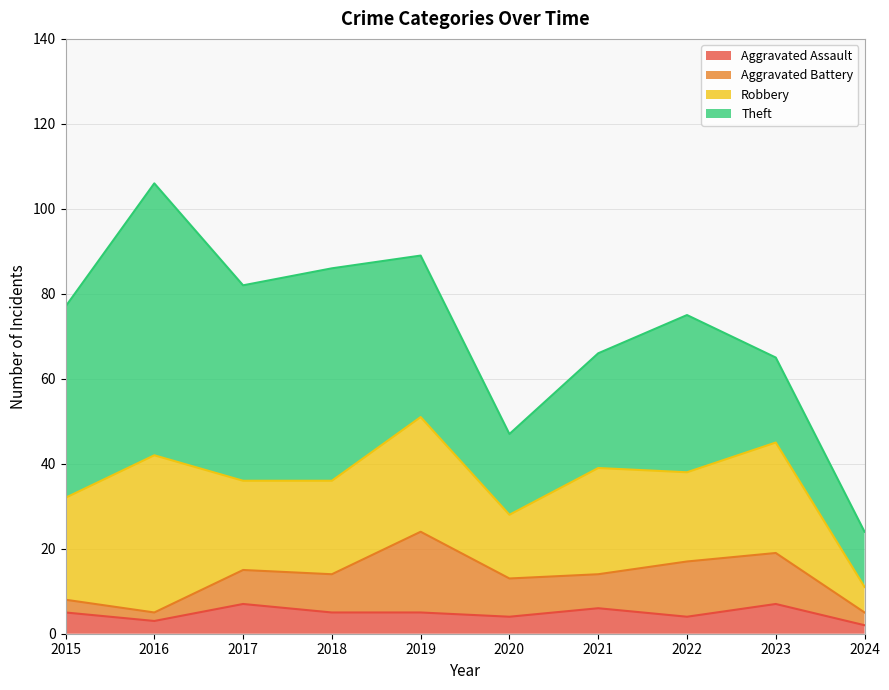

The value of Theft at 2023 is 27. True or false?

False